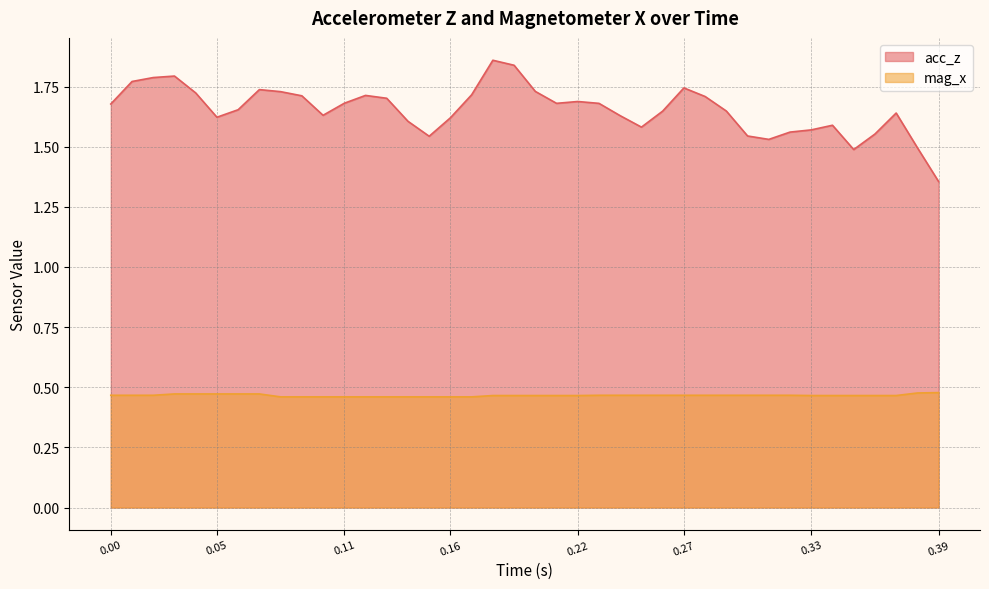

List the series in order of their overall mean, highest first.

acc_z, mag_x